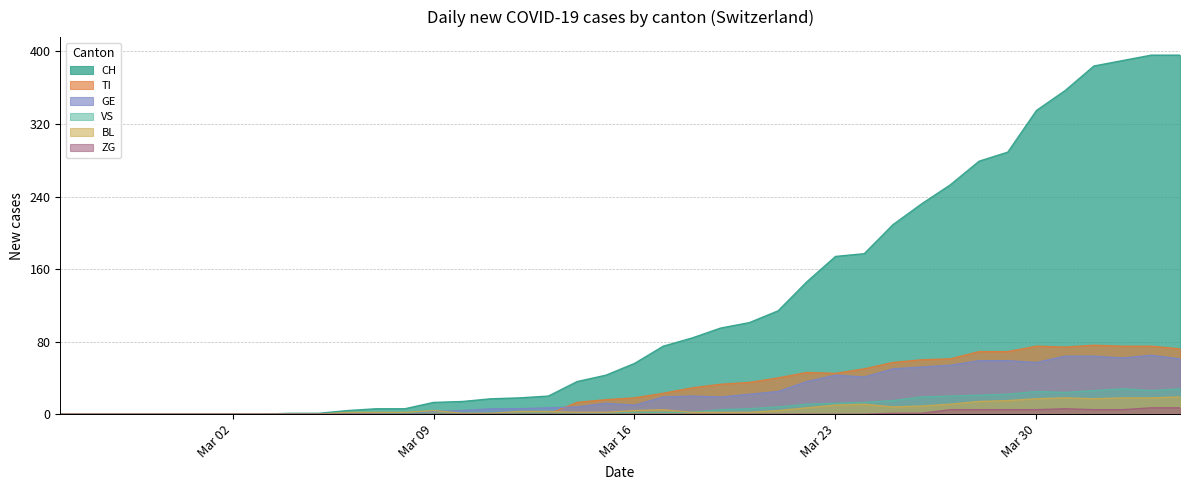

How many values in the CH series exceed 56?

19